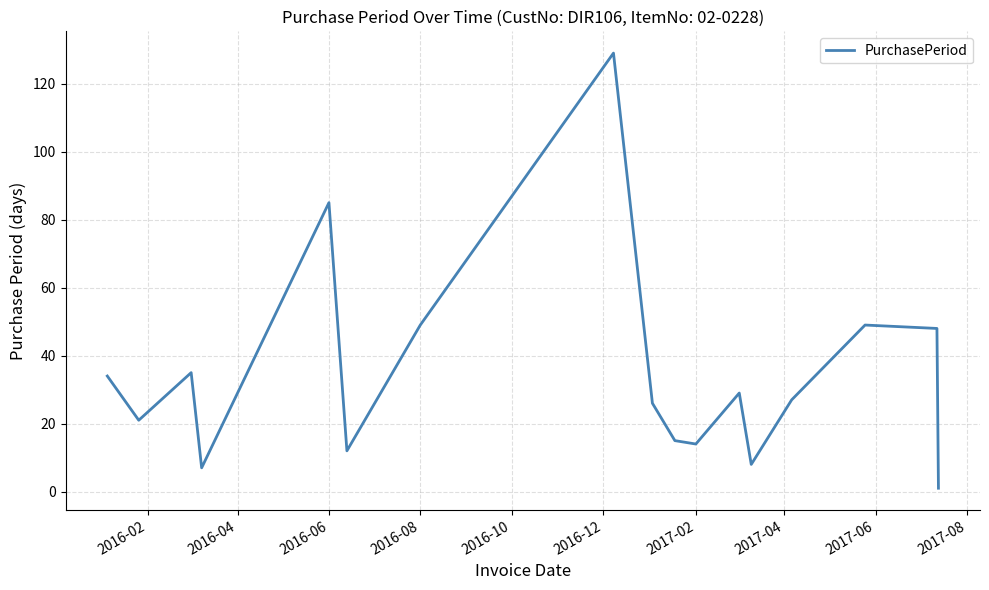

What is the greatest value displayed?

129